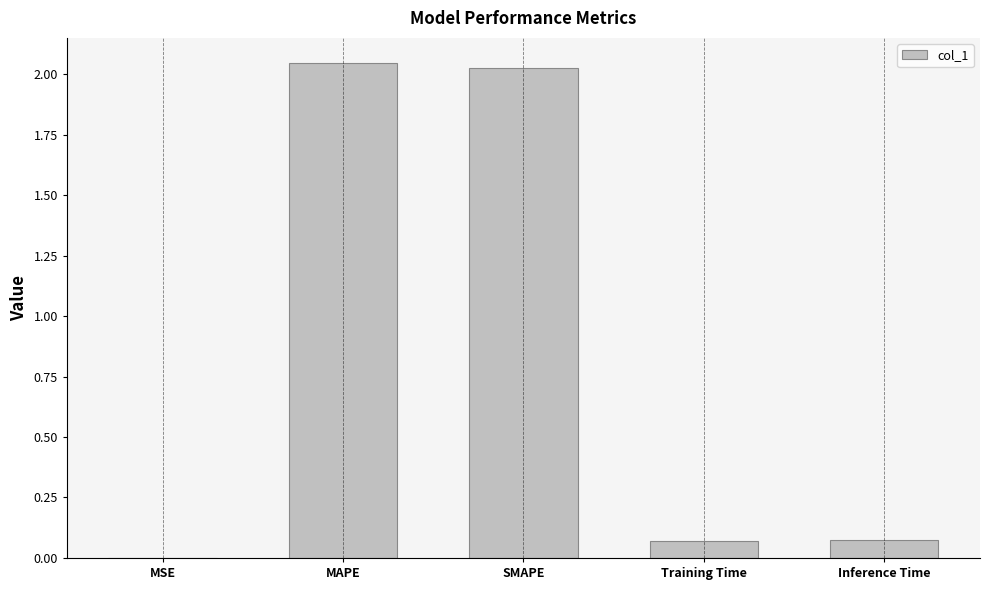

How many data points does each series have?

5